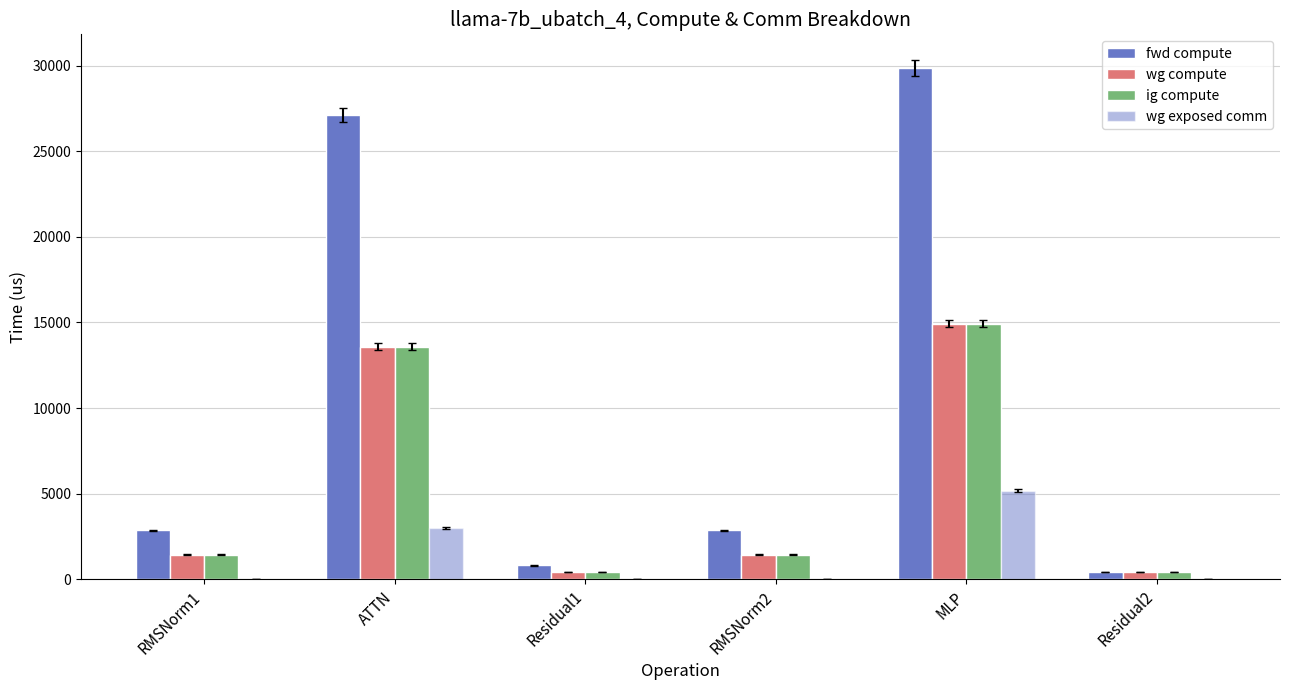

How many data points in ig compute are above 1429?

4